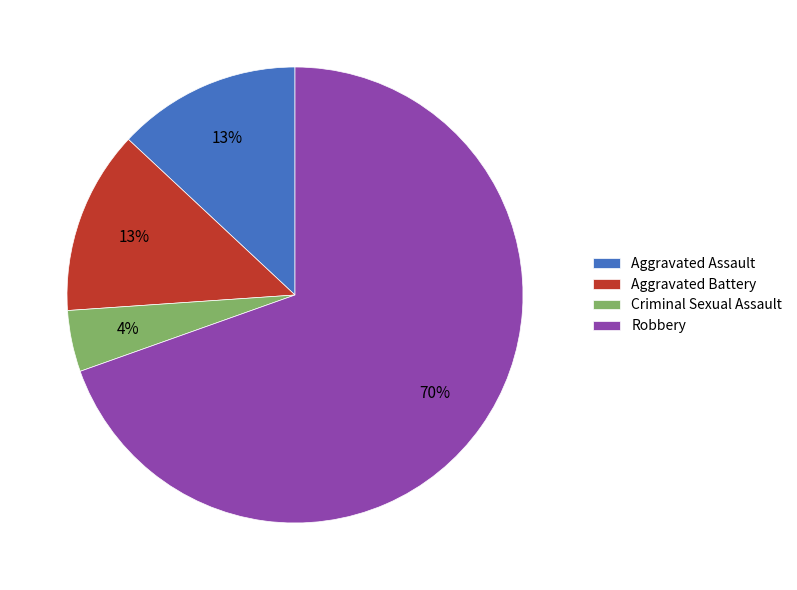

The Aggravated Assault slice represents 13% of the pie. True or false?

True